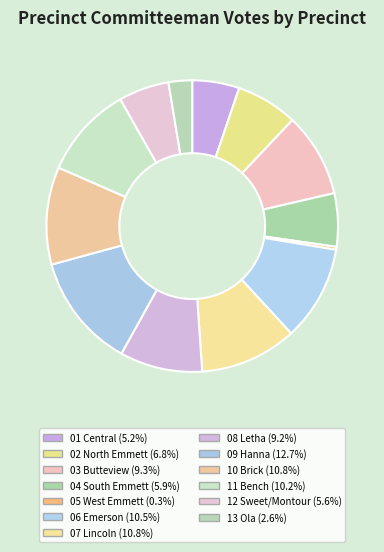

True or false: 13 Ola accounts for 3% of the total.

True